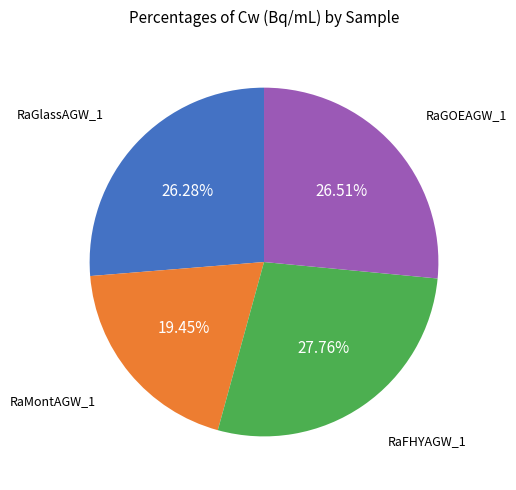

Is there any slice that represents more than half of the pie?

No